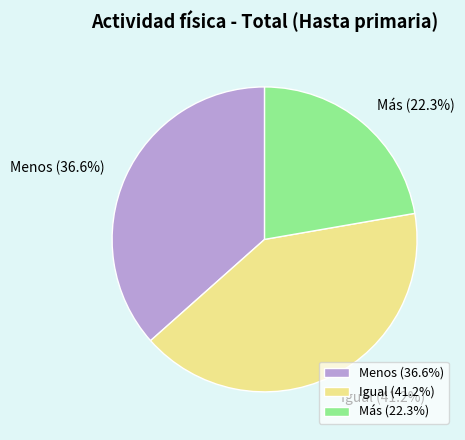

What is the largest slice in the pie chart?

Igual